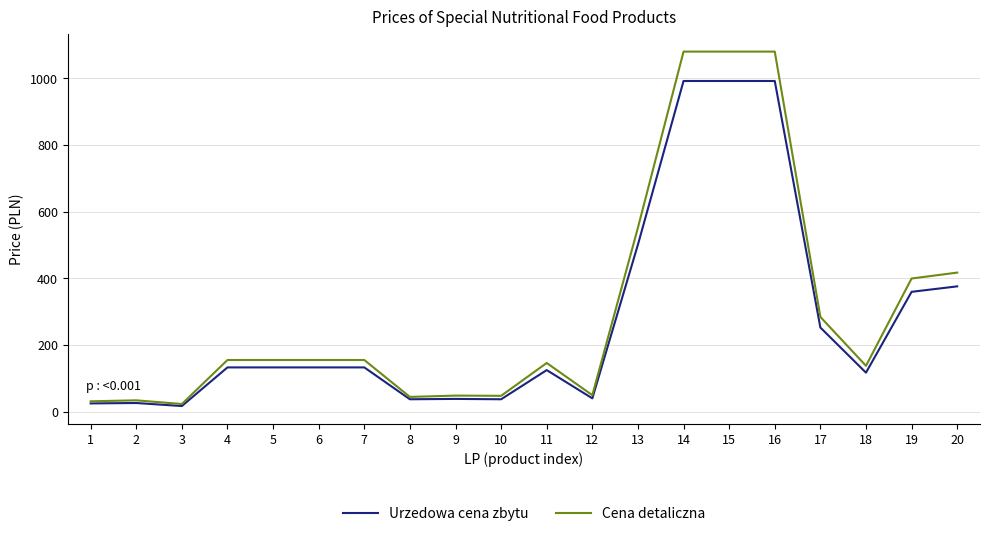

How many categories are shown in the chart?

20